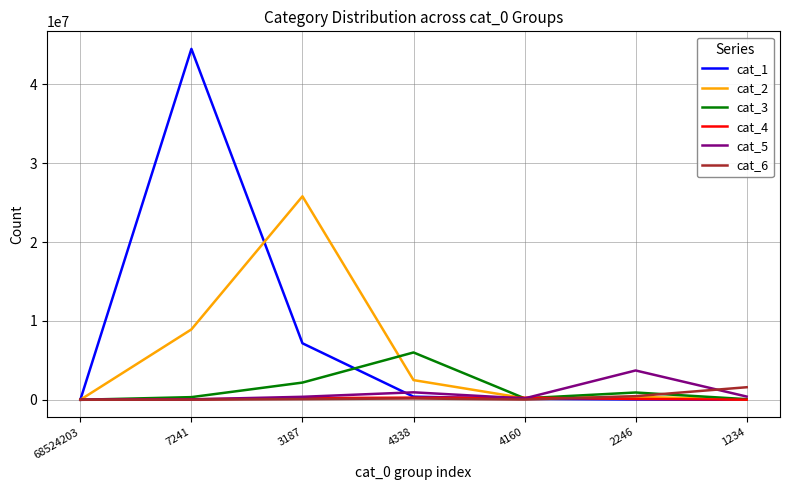

What is the difference between the cat_3 values at 3187 and 68524203?

2180891